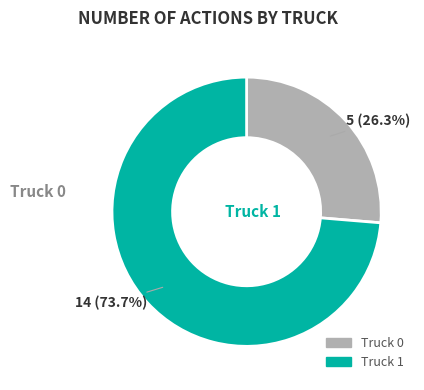

Count the number of slices in the pie.

2